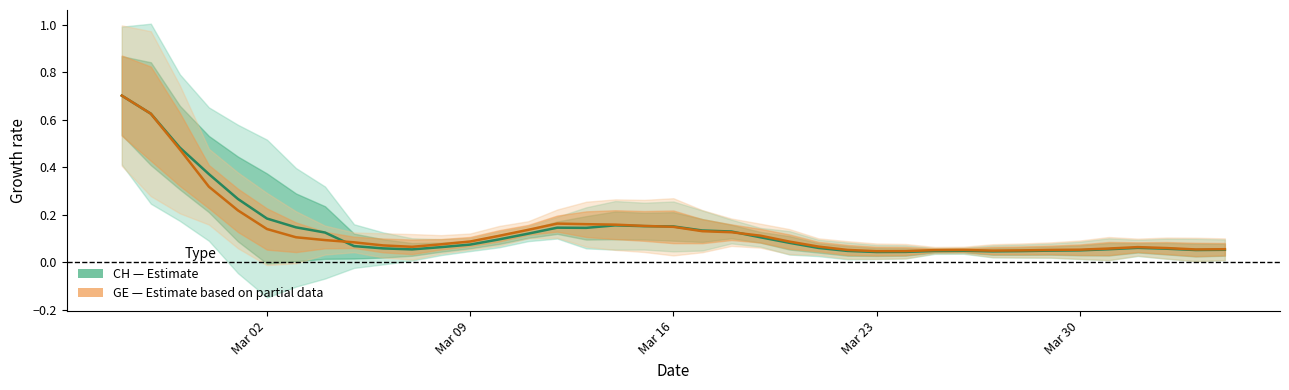

List the series in order of their overall mean, highest first.

CH, GE